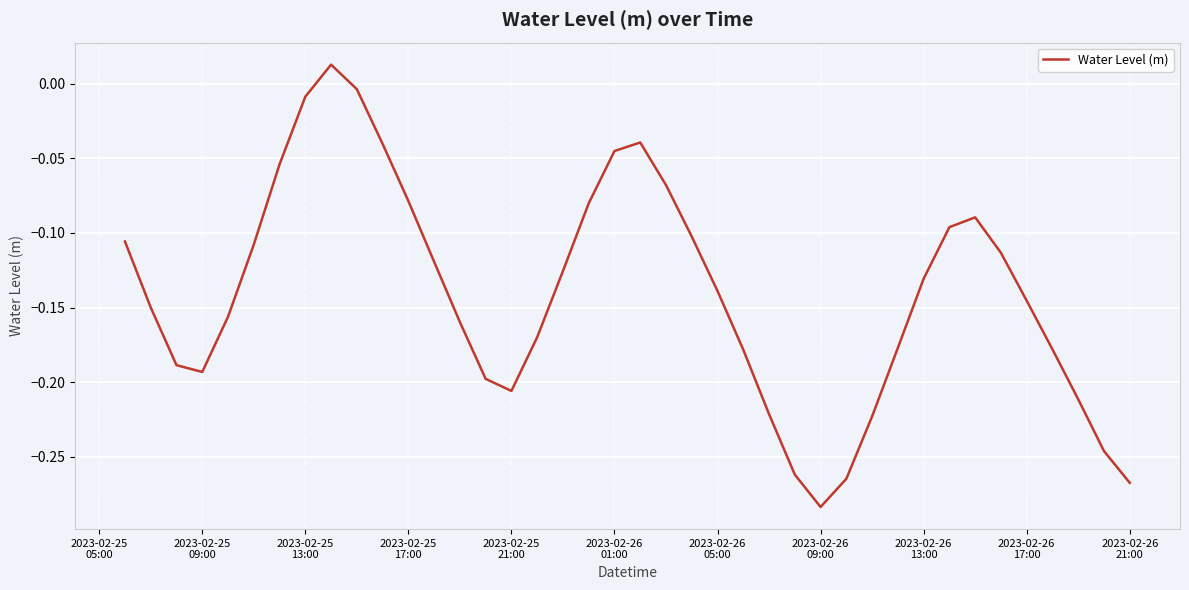

What is the minimum value shown in the chart?

-0.3